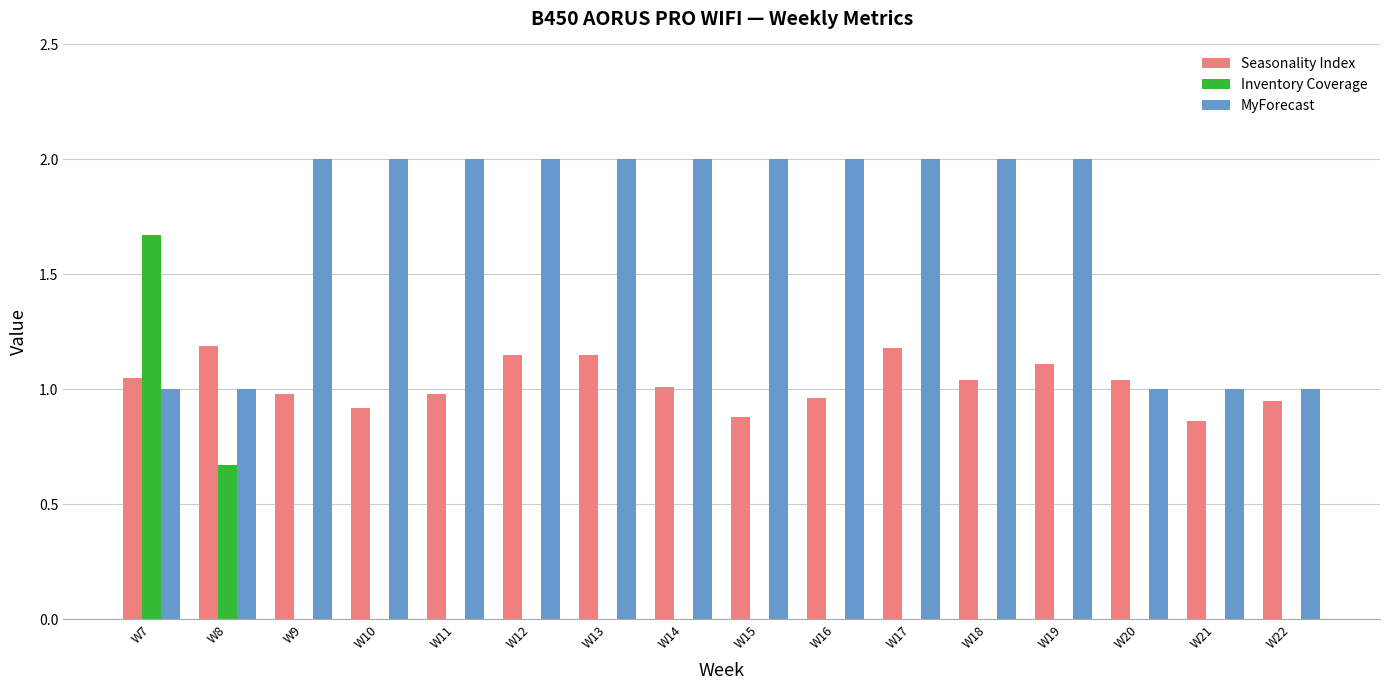

What is the highest value of the Seasonality Index series?

1.2